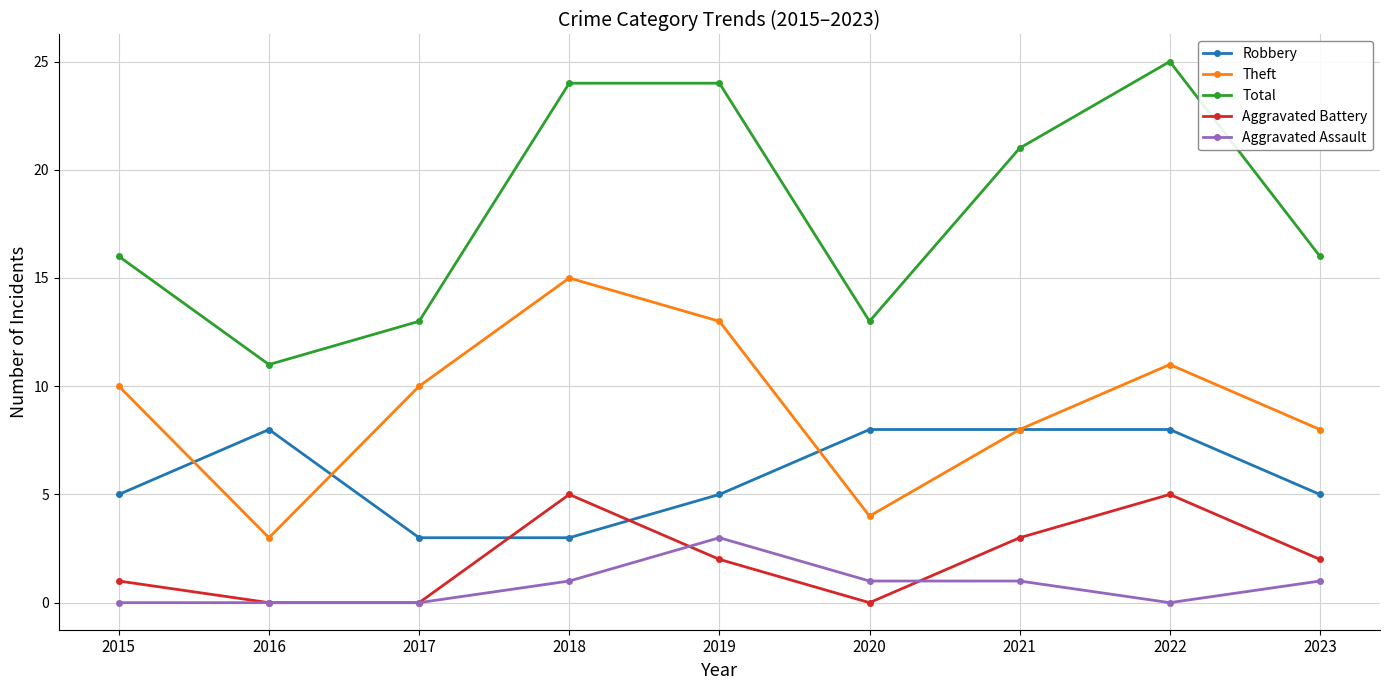

Count the number of categories in the chart.

9